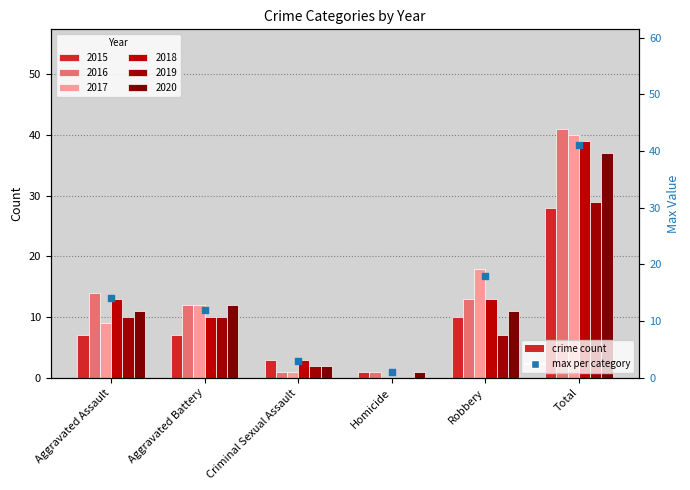

What is the ratio of the value at Total to the value at Robbery?

2.3